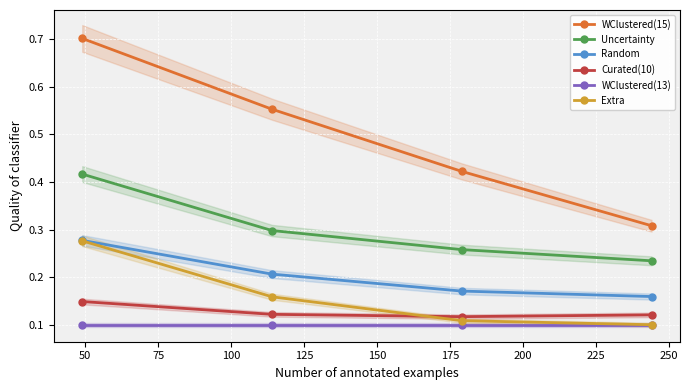

True or false: WClustered(15) and Uncertainty intersect in this chart.

False